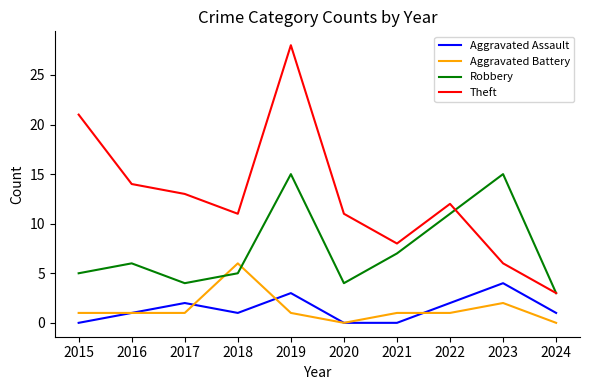

Is it true that Theft equals 3 at 2024?

True